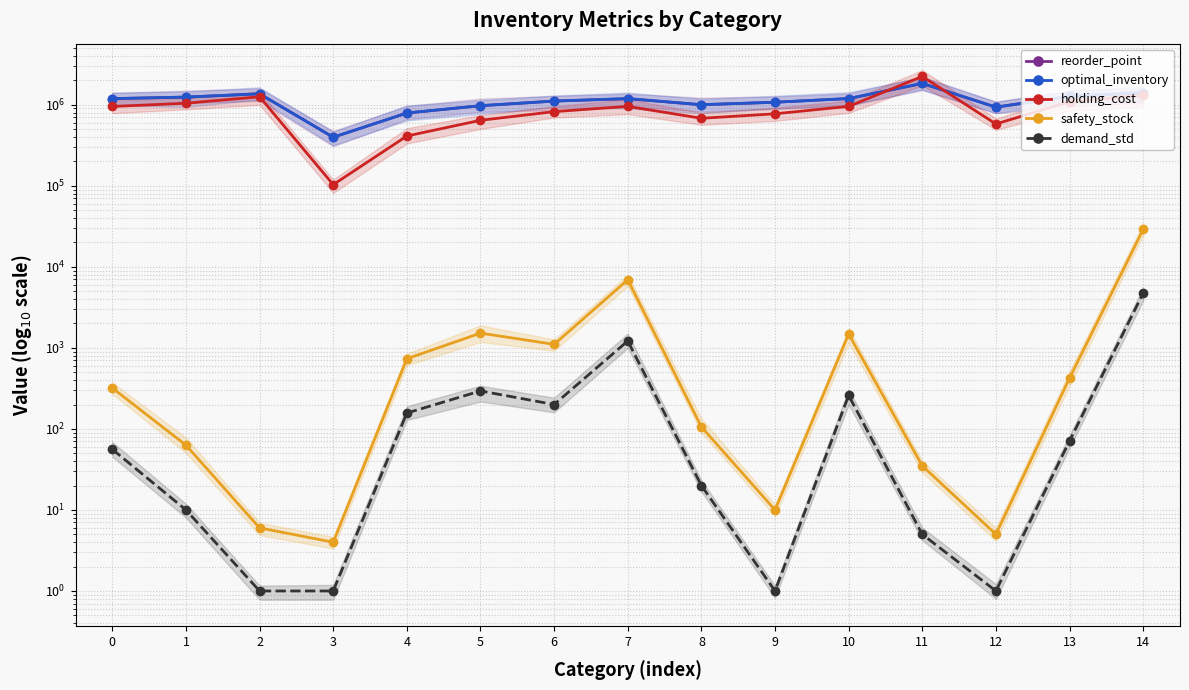

True or false: demand_std and holding_cost cross at least once.

False